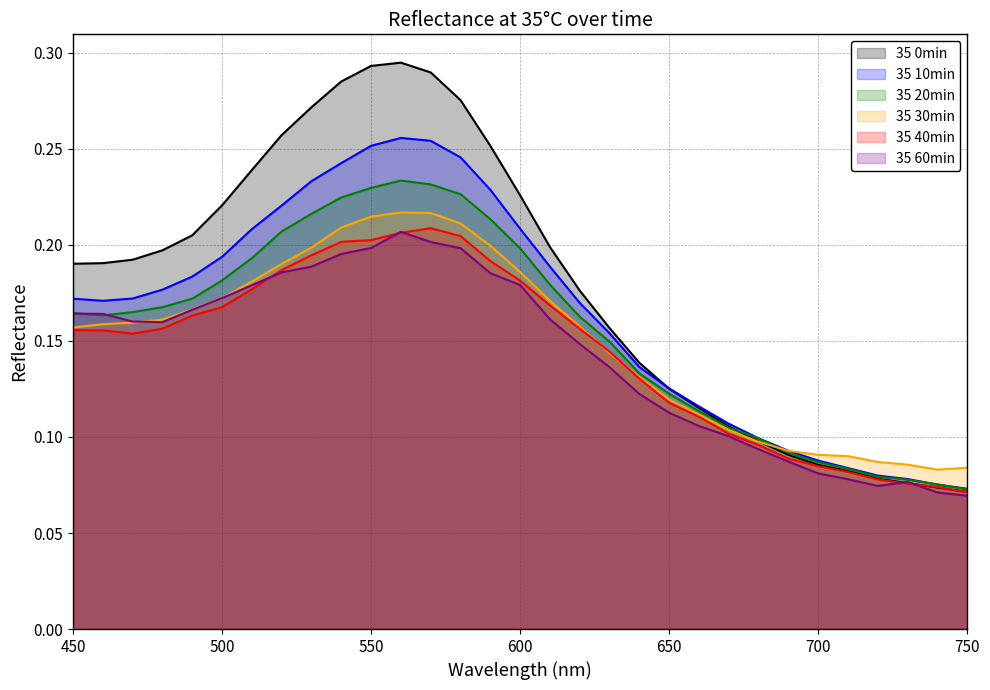

True or false: 35 10min and 35 20min cross at least once.

True